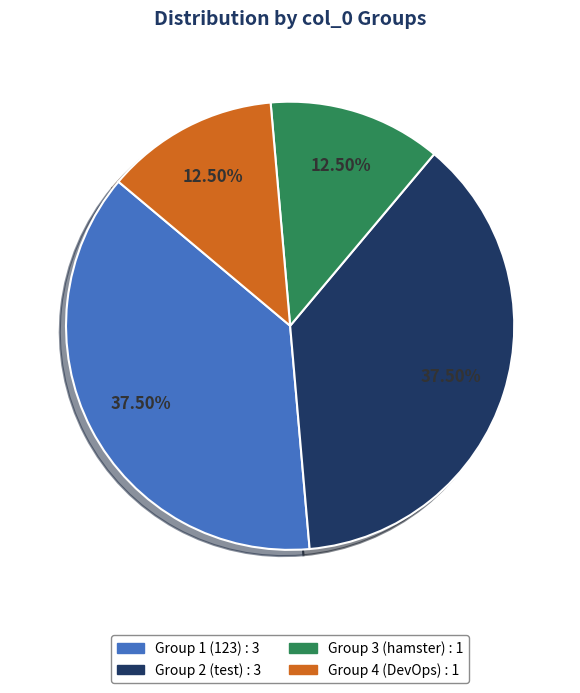

Does any single category account for the majority?

No